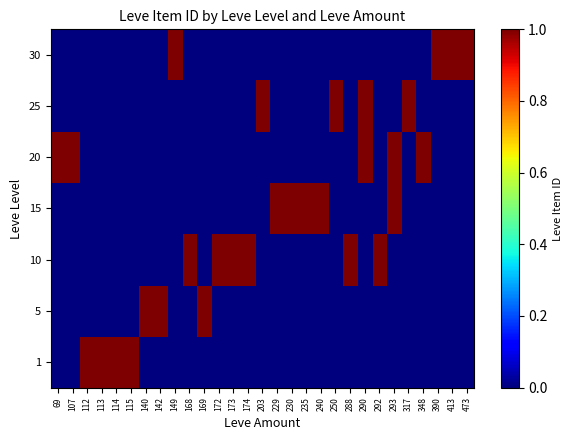

Reading right to left, extract all data points from this chart.

row_0: 473=0	413=0	390=0	348=0	317=0	293=0	292=0	290=0	288=0	250=0	240=0	235=0	230=0	229=0	203=0	174=0	173=0	172=0	169=0	168=0	149=0	142=0	140=0	115=1	114=1	113=1	112=1	107=0	69=0
row_1: 473=0	413=0	390=0	348=0	317=0	293=0	292=0	290=0	288=0	250=0	240=0	235=0	230=0	229=0	203=0	174=0	173=0	172=0	169=1	168=0	149=0	142=1	140=1	115=0	114=0	113=0	112=0	107=0	69=0
row_2: 473=0	413=0	390=0	348=0	317=0	293=0	292=1	290=0	288=1	250=0	240=0	235=0	230=0	229=0	203=0	174=1	173=1	172=1	169=0	168=1	149=0	142=0	140=0	115=0	114=0	113=0	112=0	107=0	69=0
row_3: 473=0	413=0	390=0	348=0	317=0	293=1	292=0	290=0	288=0	250=0	240=1	235=1	230=1	229=1	203=0	174=0	173=0	172=0	169=0	168=0	149=0	142=0	140=0	115=0	114=0	113=0	112=0	107=0	69=0
row_4: 473=0	413=0	390=0	348=1	317=0	293=1	292=0	290=1	288=0	250=0	240=0	235=0	230=0	229=0	203=0	174=0	173=0	172=0	169=0	168=0	149=0	142=0	140=0	115=0	114=0	113=0	112=0	107=1	69=1
row_5: 473=0	413=0	390=0	348=0	317=1	293=0	292=0	290=1	288=0	250=1	240=0	235=0	230=0	229=0	203=1	174=0	173=0	172=0	169=0	168=0	149=0	142=0	140=0	115=0	114=0	113=0	112=0	107=0	69=0
row_6: 473=1	413=1	390=1	348=0	317=0	293=0	292=0	290=0	288=0	250=0	240=0	235=0	230=0	229=0	203=0	174=0	173=0	172=0	169=0	168=0	149=1	142=0	140=0	115=0	114=0	113=0	112=0	107=0	69=0